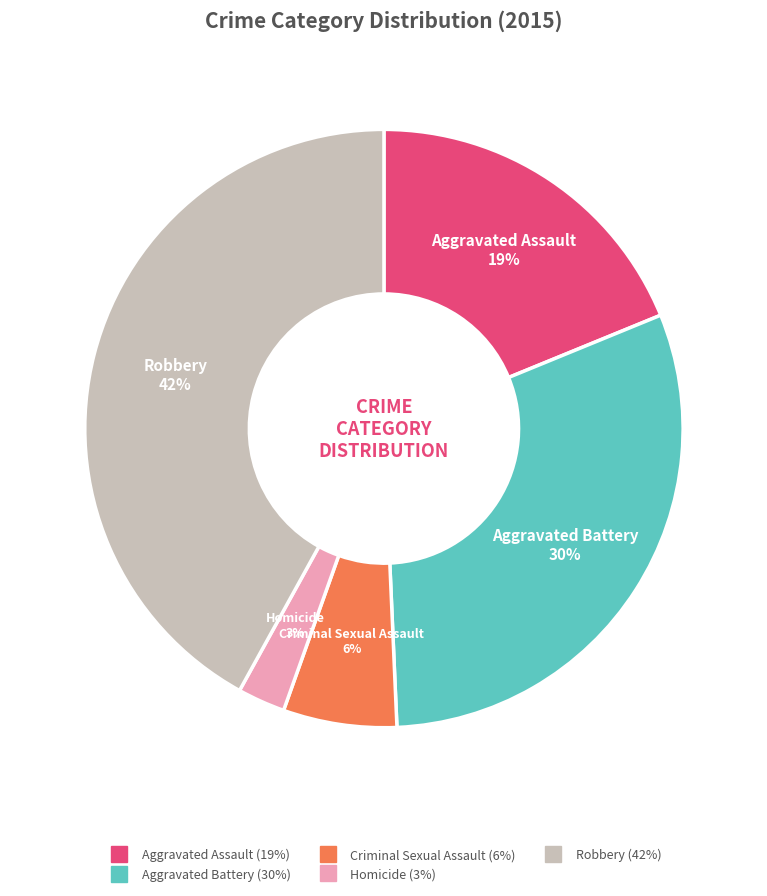

What is the smallest slice in the pie chart?

Homicide